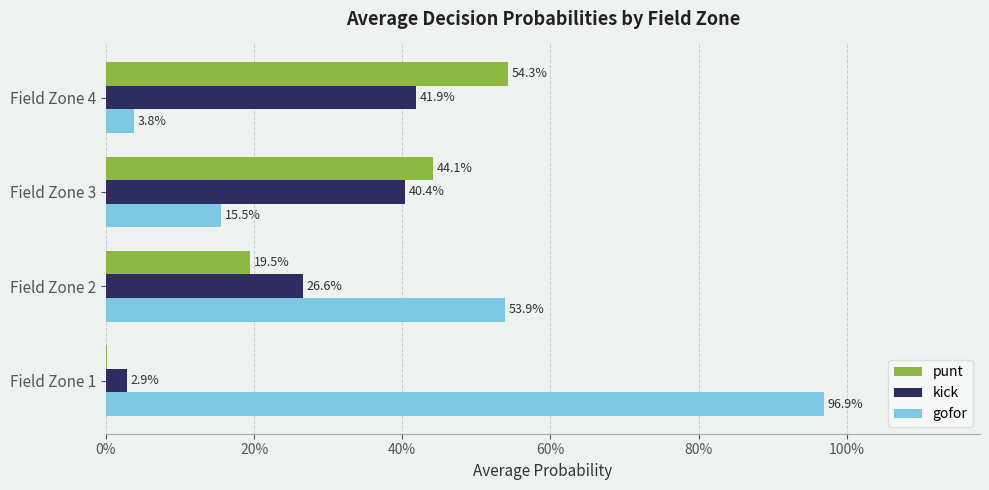

What is the difference between the maximum and minimum values in the punt series?

0.5